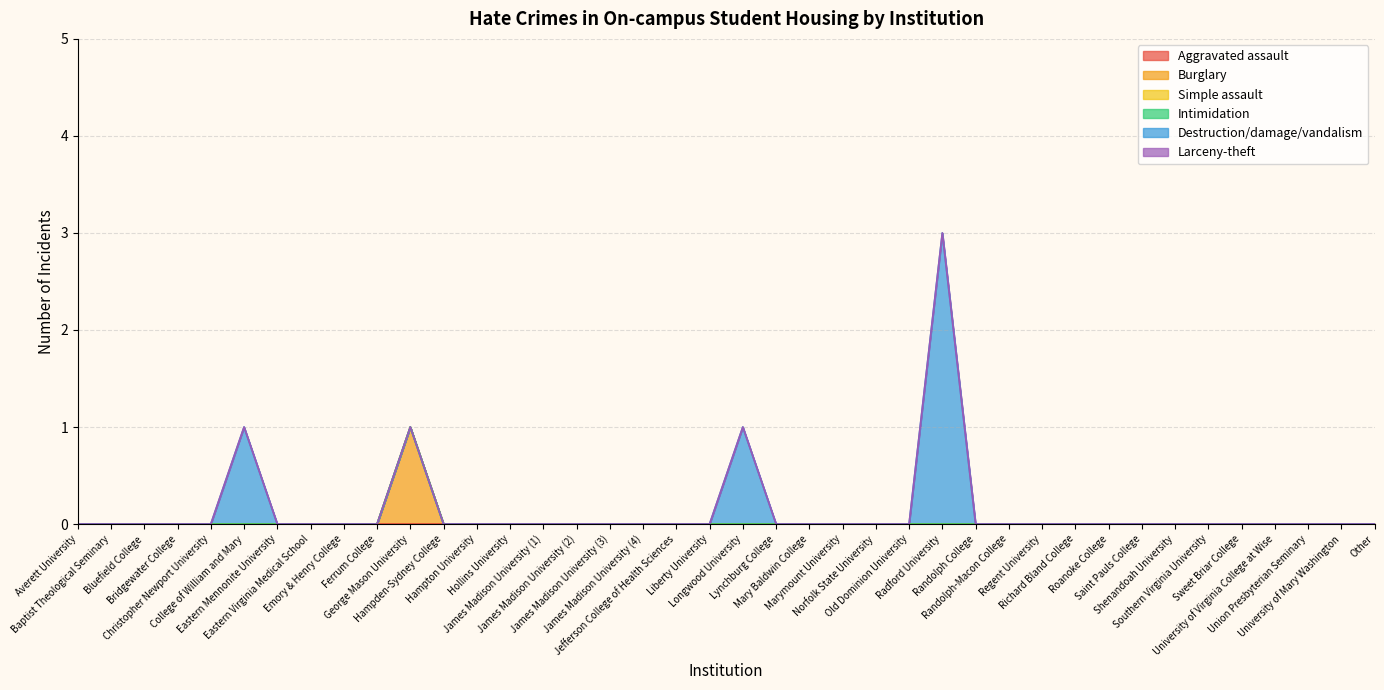

What is the value of the Destruction/damage/vandalism point at the 21st from the left?

1